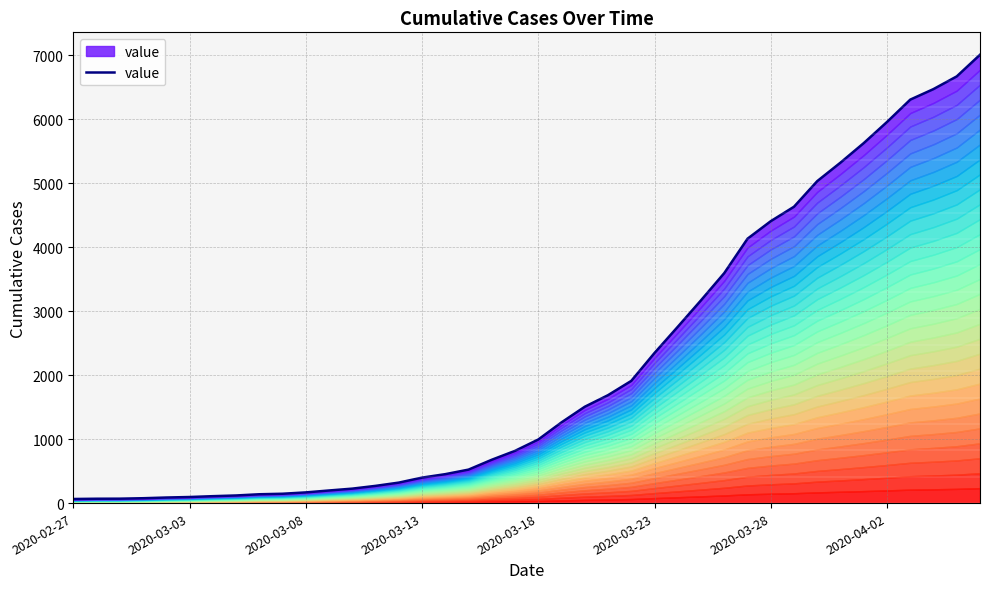

What is the smallest value displayed?

64